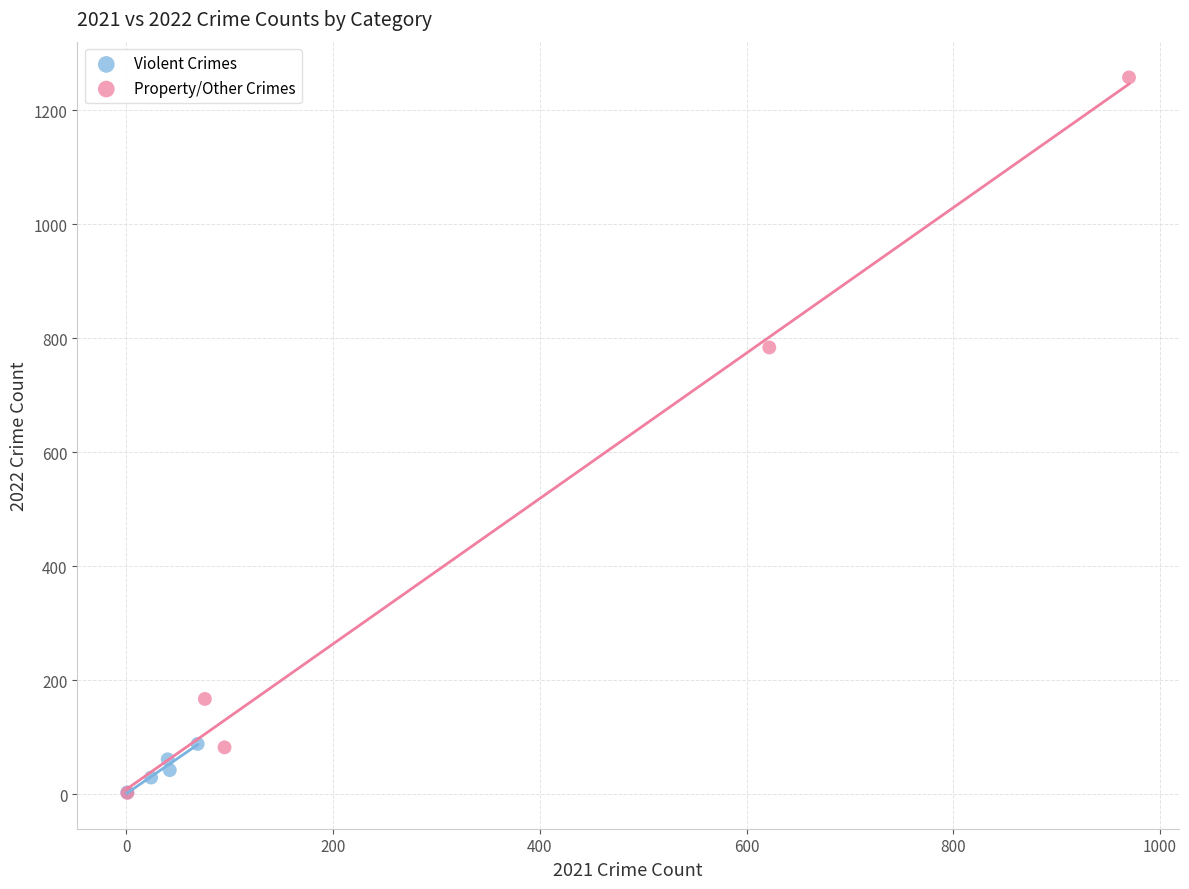

Which series contains the highest Y value?

Property/Other Crimes